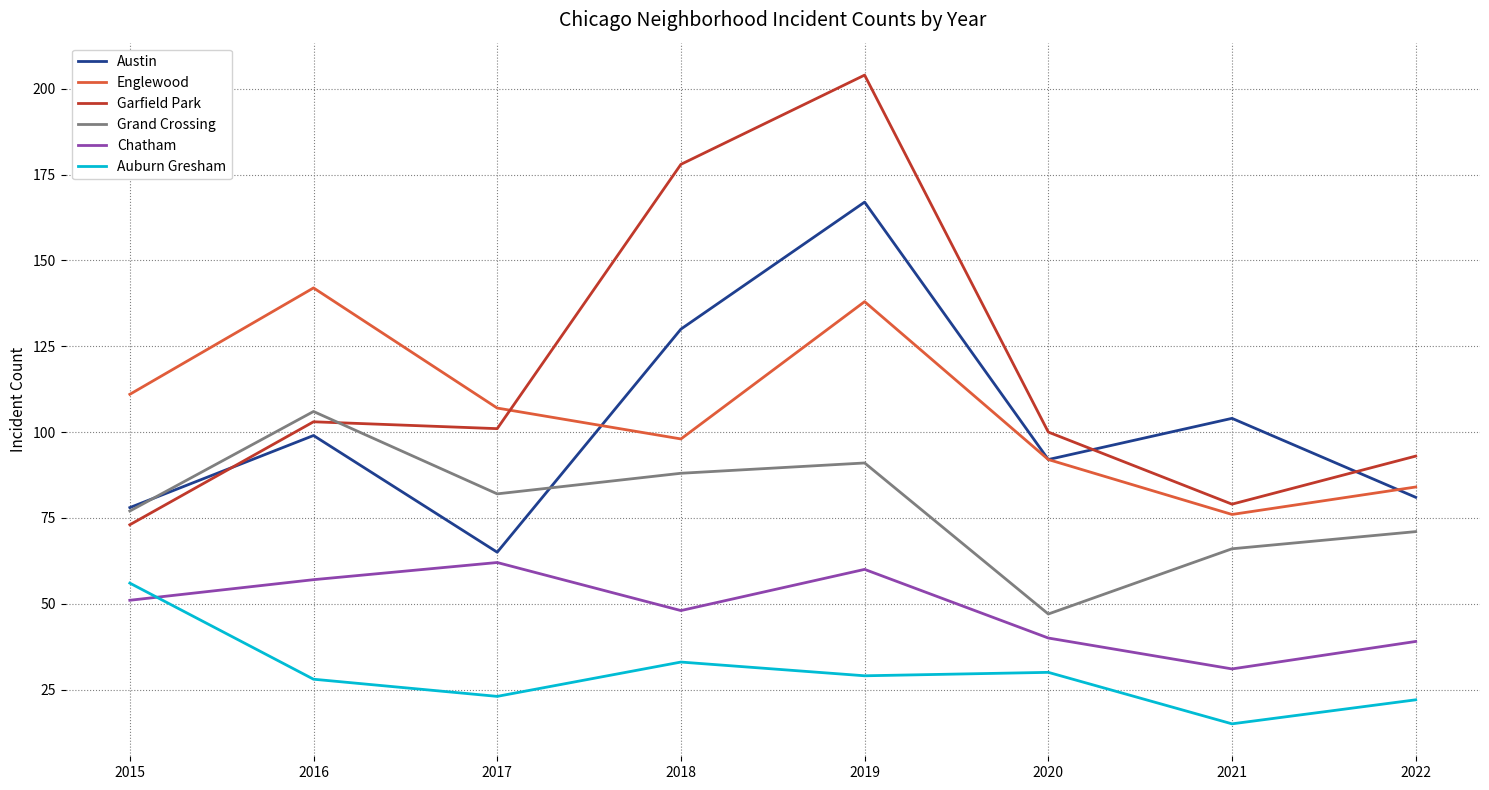

What is the total value across all series at 2016?

535